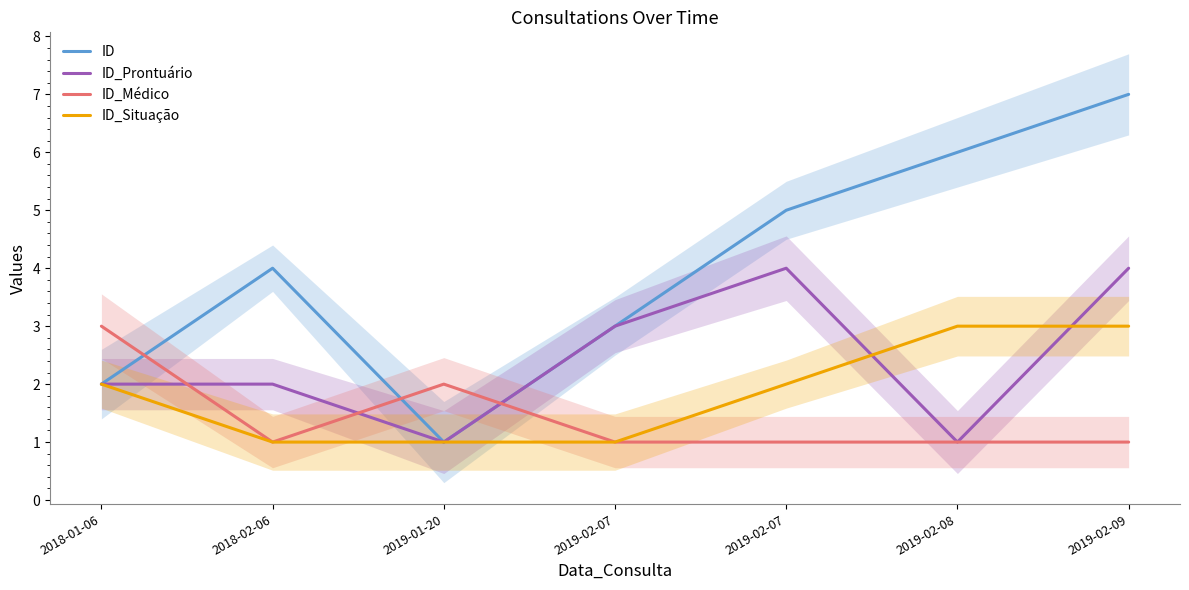

True or false: ID_Situação and ID_Médico cross at least once.

False